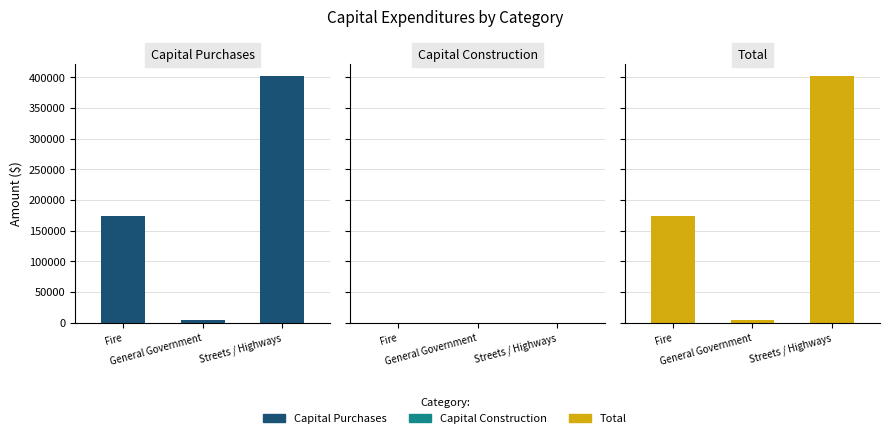

Which series changed the most between Fire and General Government?

Capital Purchases